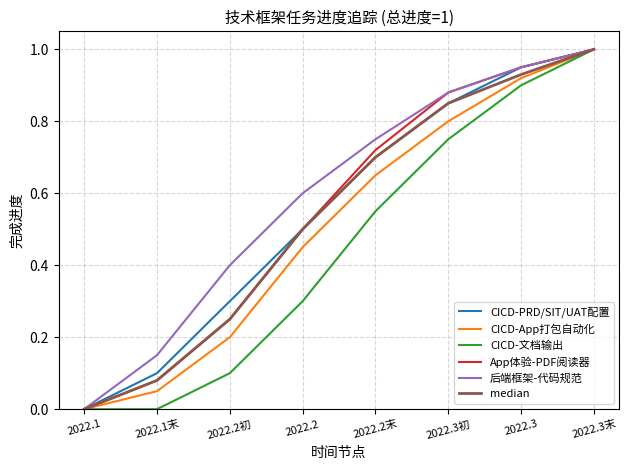

What position from the right is 2022.2初?

6